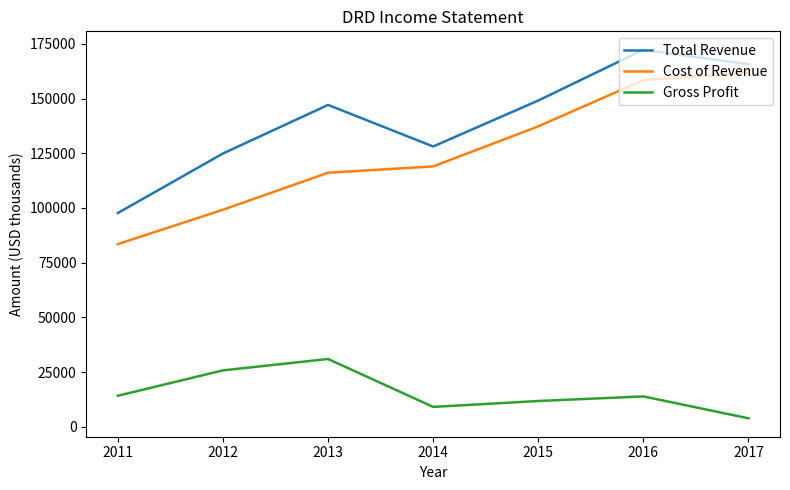

At which category is the sum across all series the highest?

2016